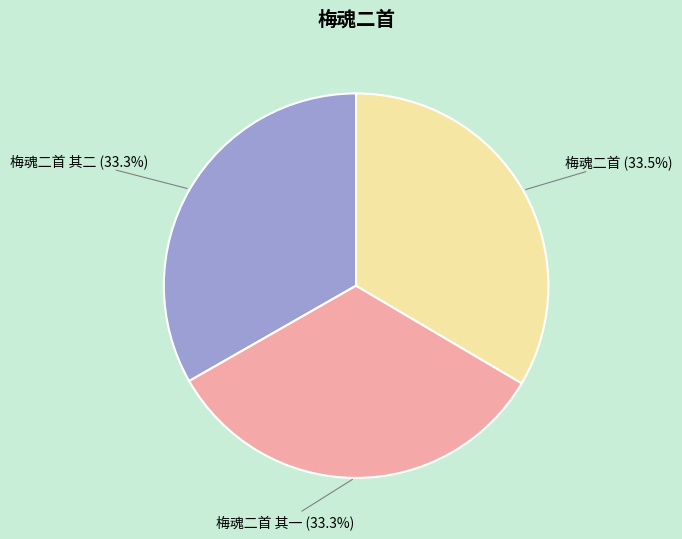

Count the number of slices in the pie.

3